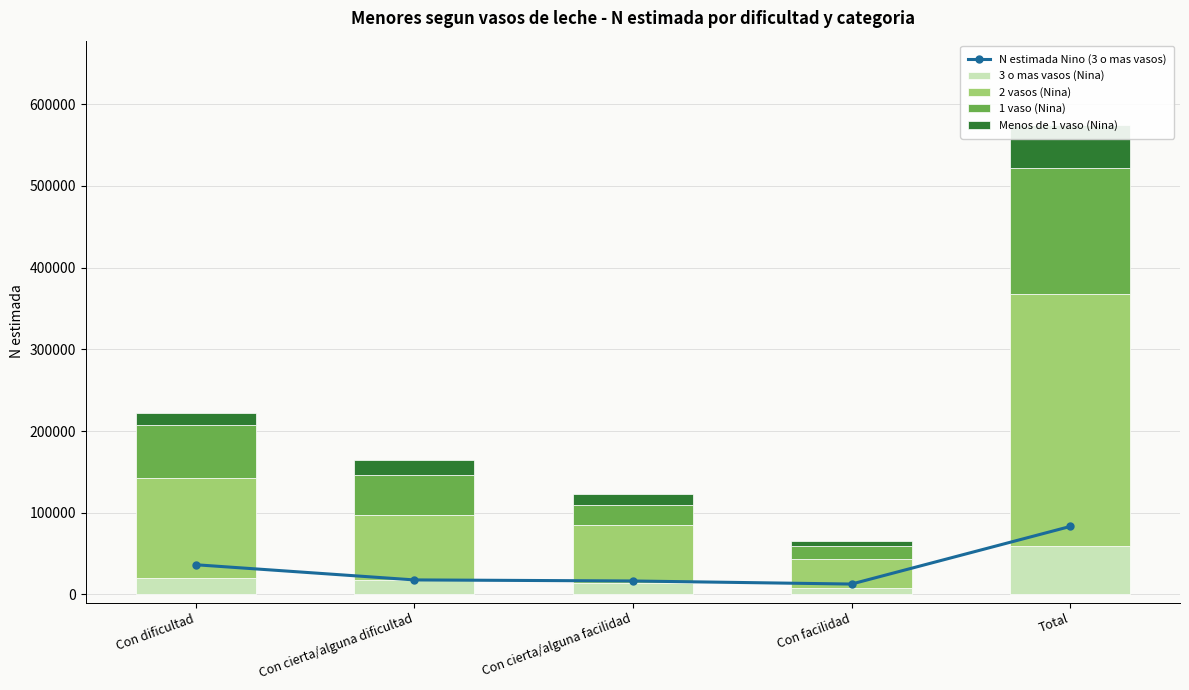

What is the lowest value of the 3 o mas vasos (Nina) series?

8287